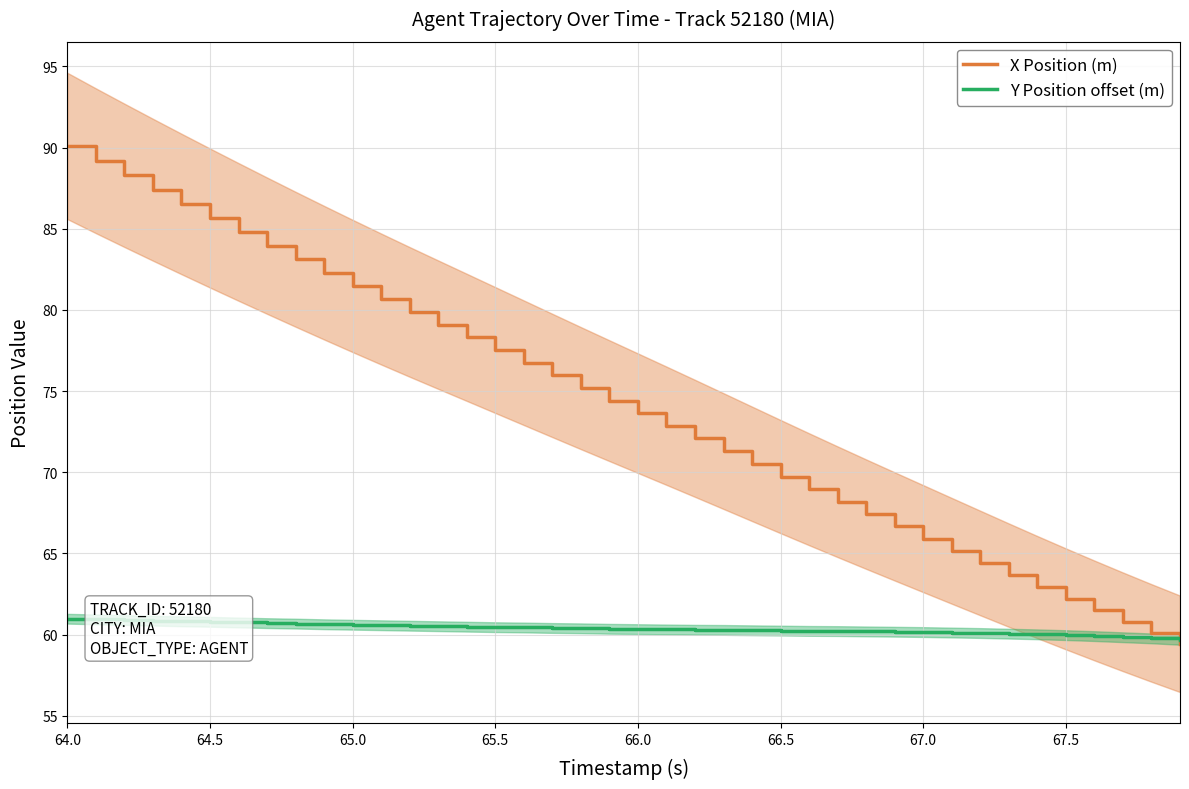

How many values in the Y Position offset (m) series are below 60?

5